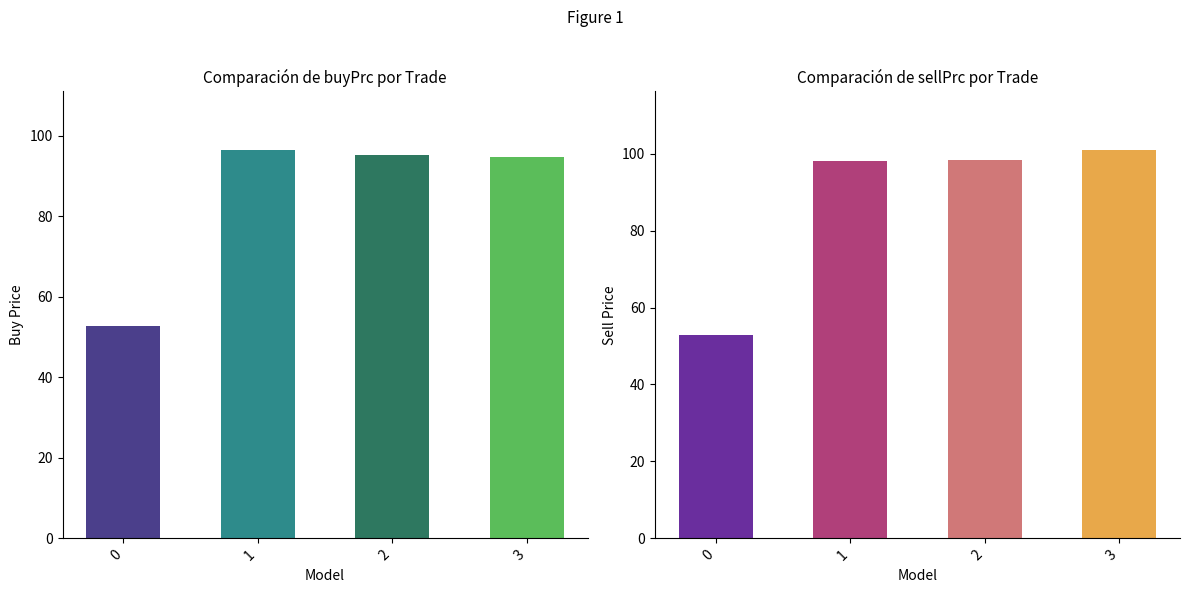

Is the value of sellPrc at 2 greater than the value of buyPrc at 3?

Yes